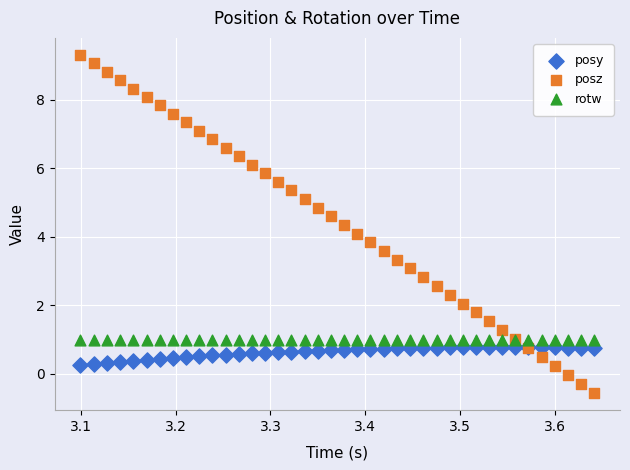

Which series reaches the maximum Y coordinate?

posz